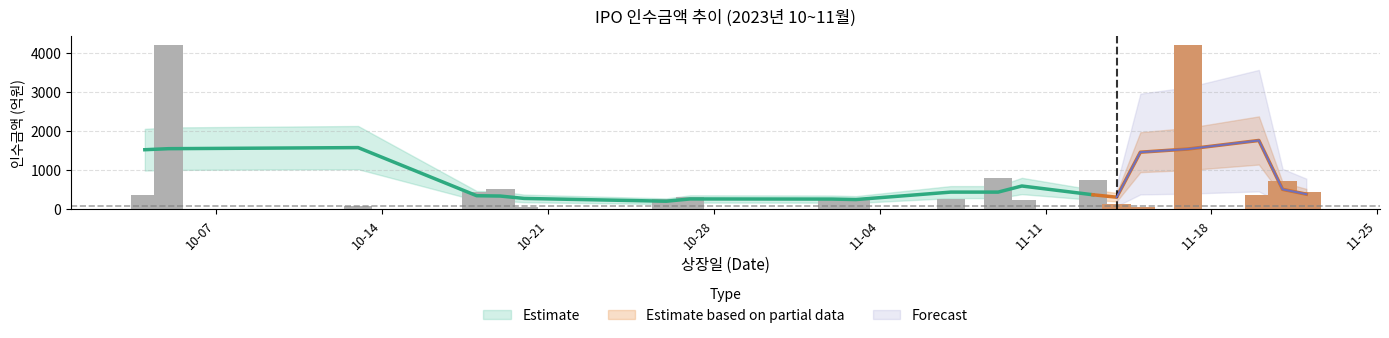

At which category does the chart reach its peak across all series?

2023-10-05